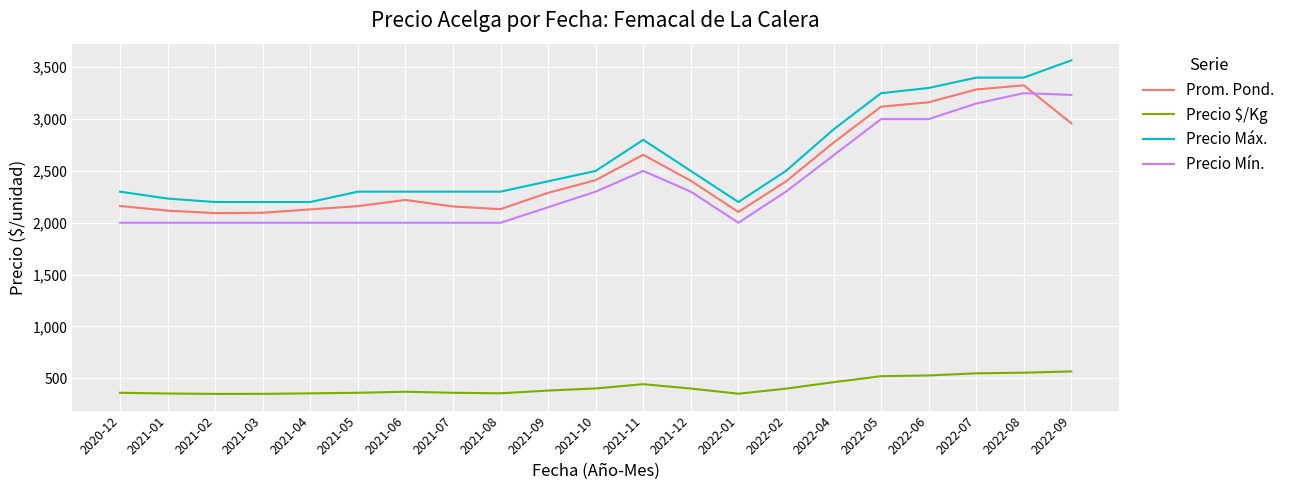

Between 2021-07 and 2021-12, which series saw the biggest shift?

Precio Mín.